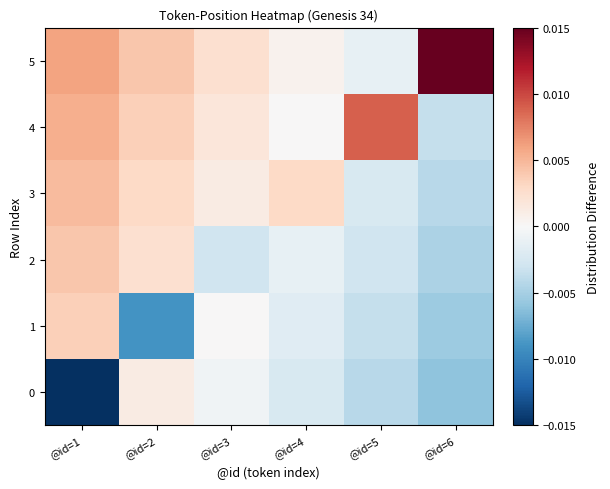

Between @id=3 and @id=6, which series saw the biggest shift?

5